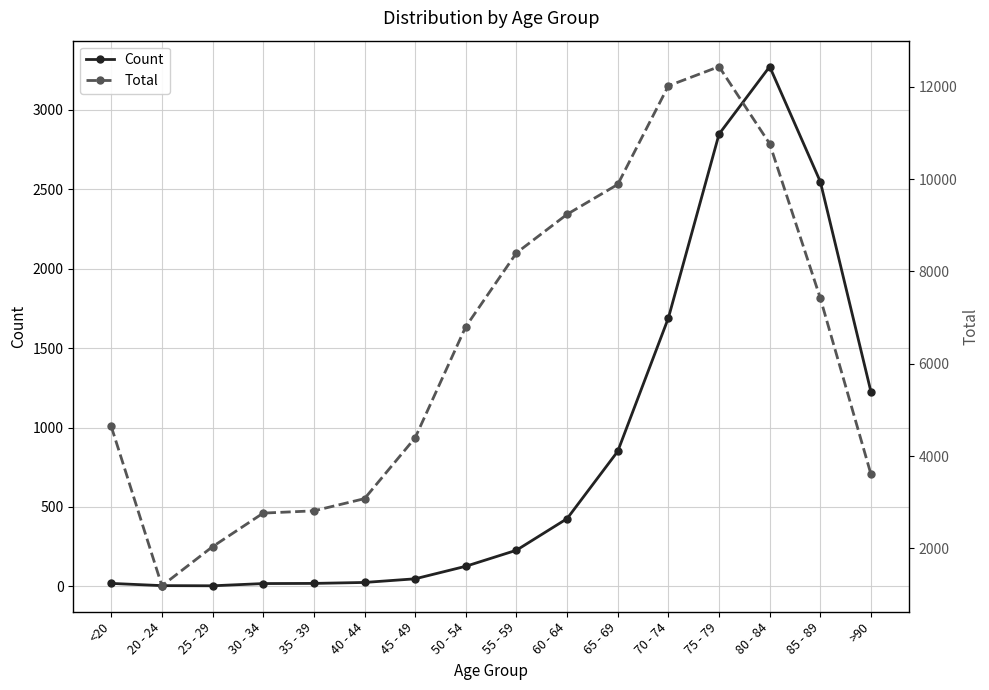

Which has a higher value, 75 - 79 or 50 - 54?

75 - 79